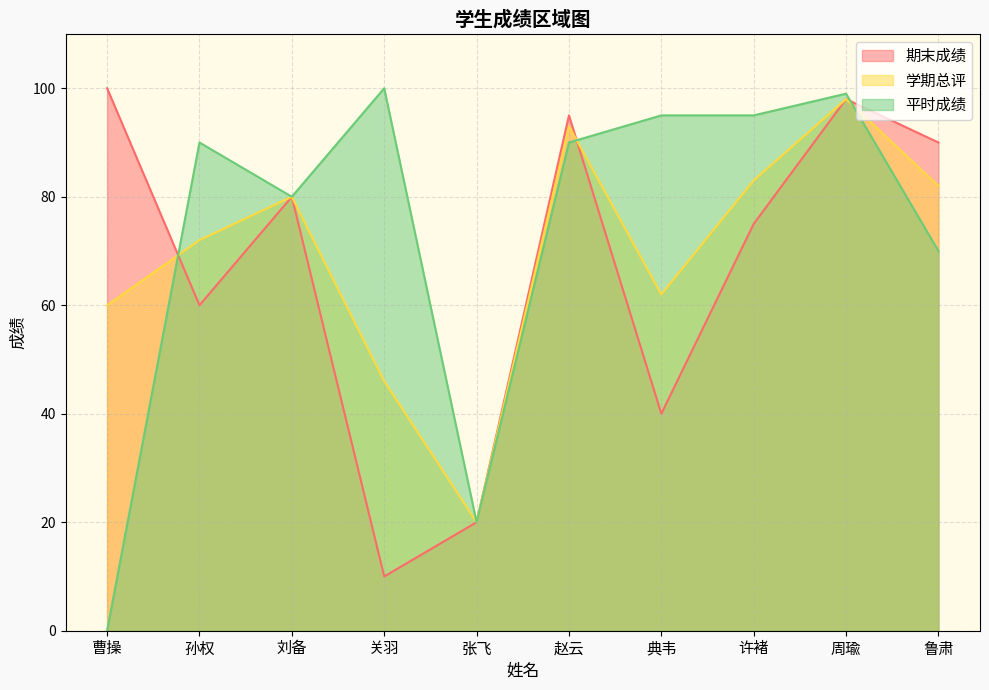

Reading left to right, what are all the values shown in this chart?

期末成绩: 100	60	80	10	20	95	40	75	98	90
学期总评: 60	72	80	46	20	93	62	83	98	82
平时成绩: 0	90	80	100	20	90	95	95	99	70